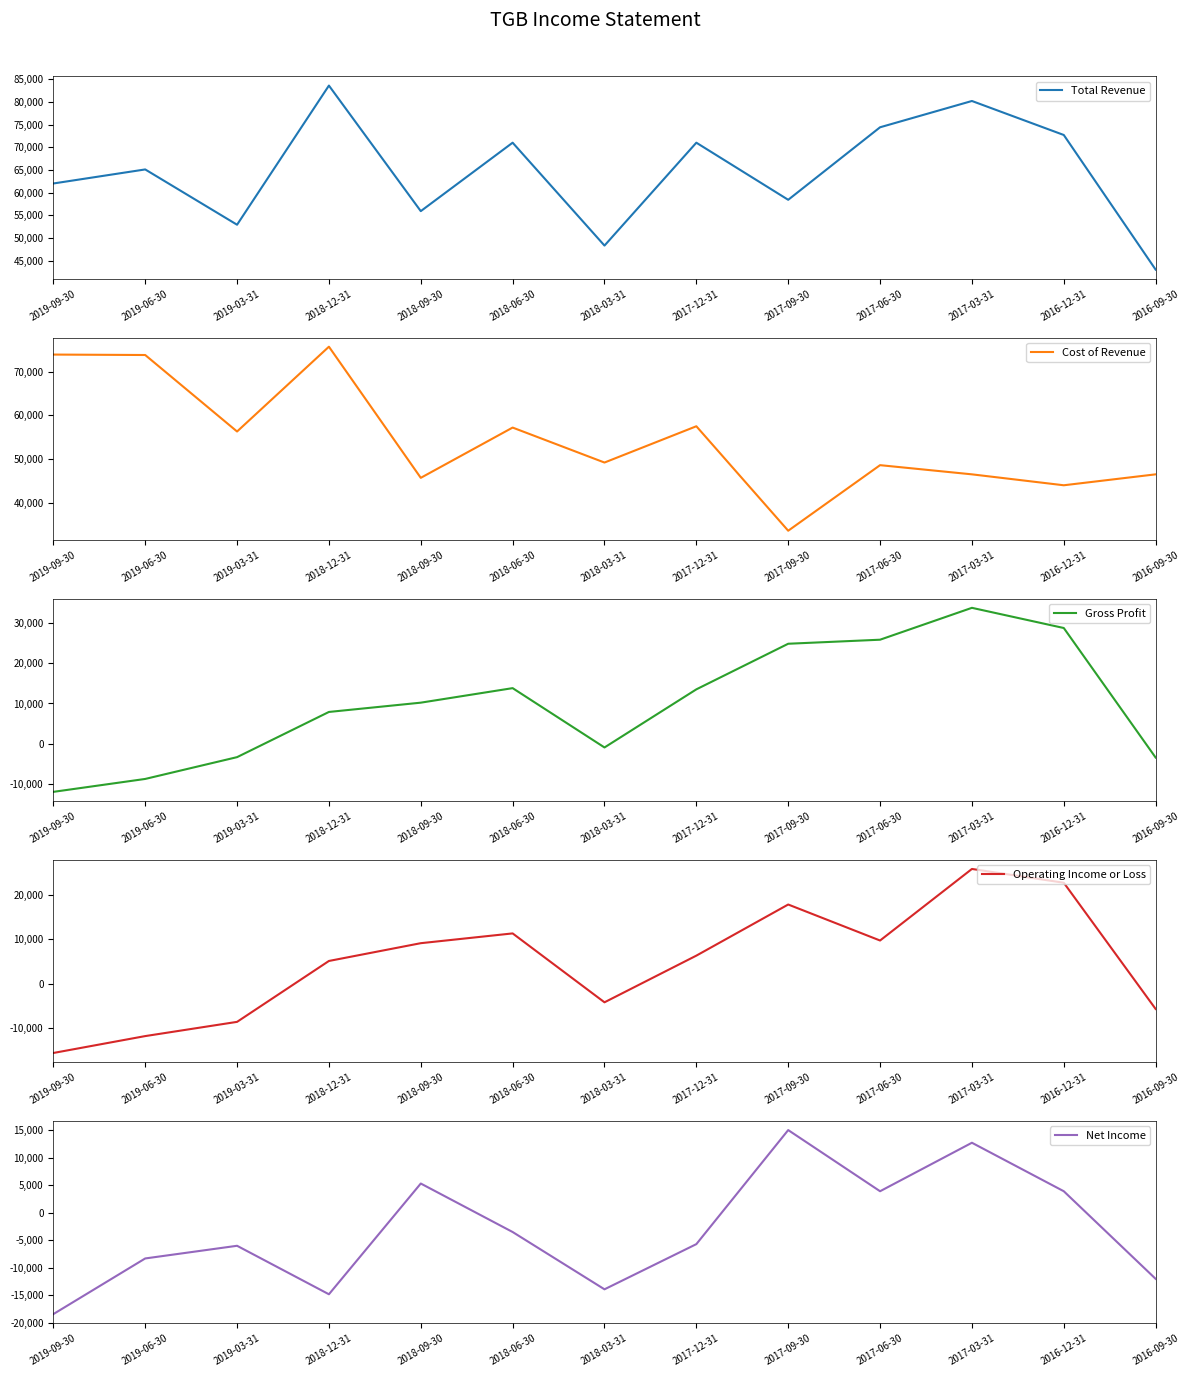

Which category has the highest value across all series?

2018-12-31